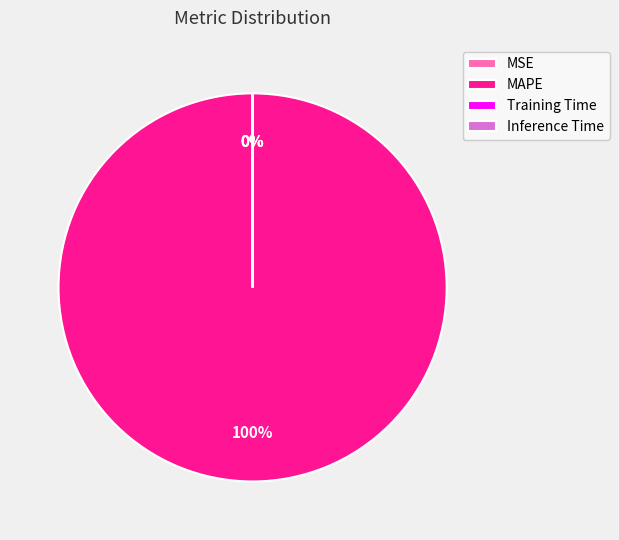

What is the majority slice?

MAPE